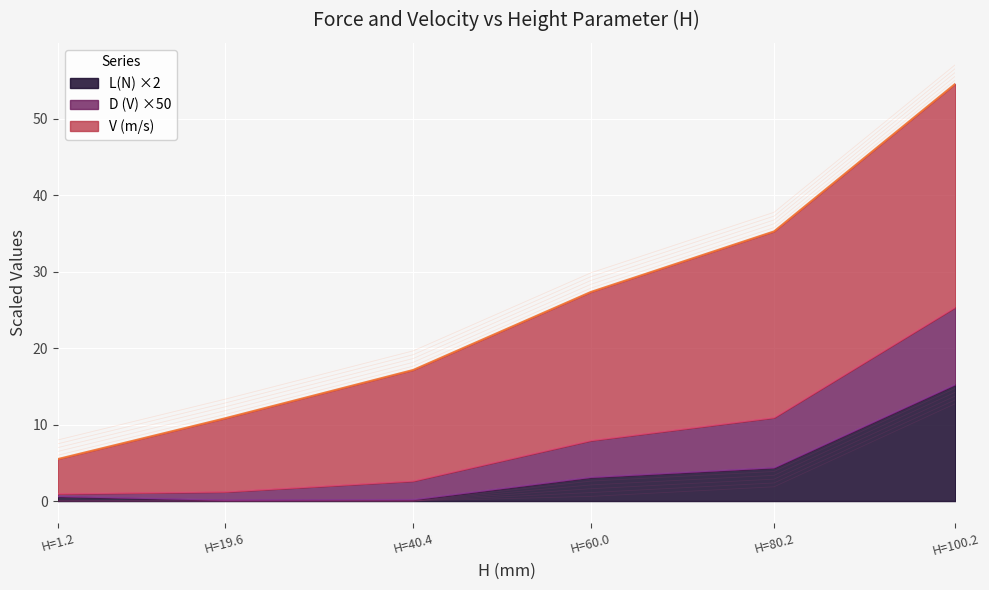

What is the highest value of the L(N) ×2 series?

15.2